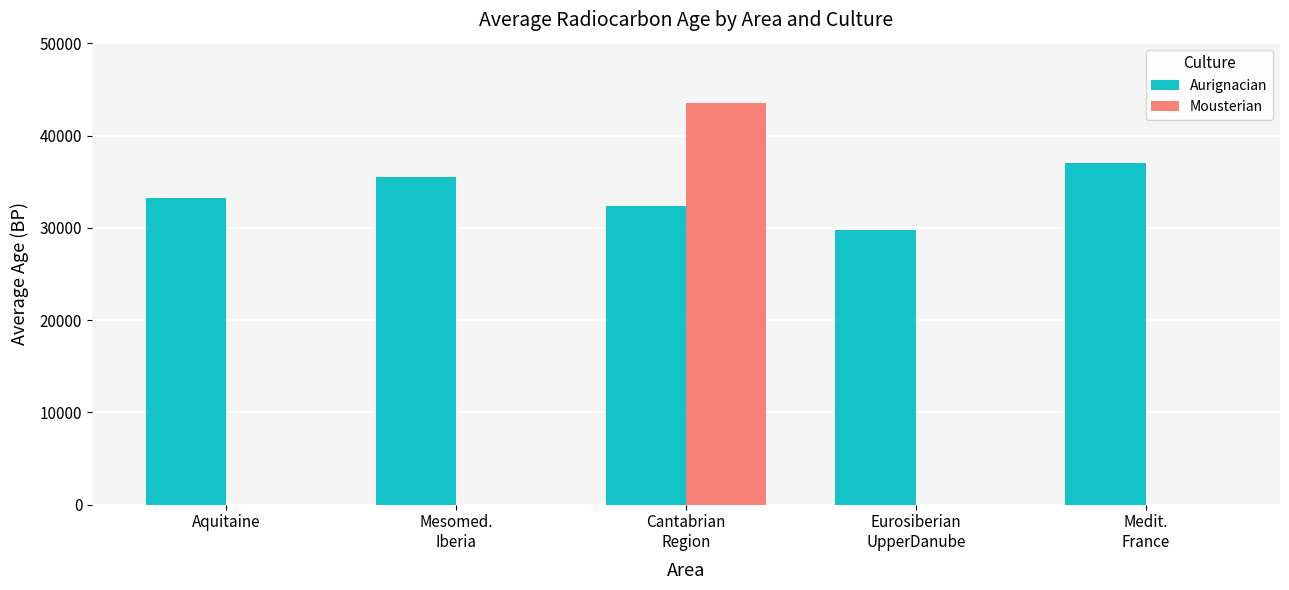

Which series changed the most between Aquitaine and Eurosiberian
UpperDanube?

Aurignacian